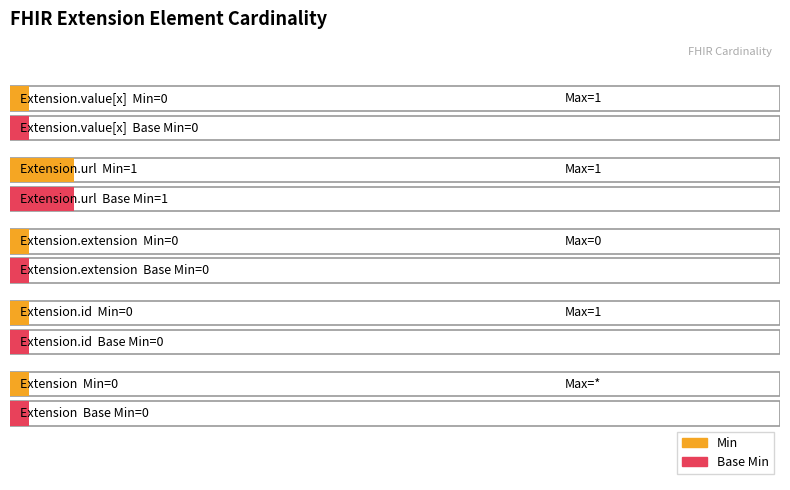

What is the greatest value displayed?

1